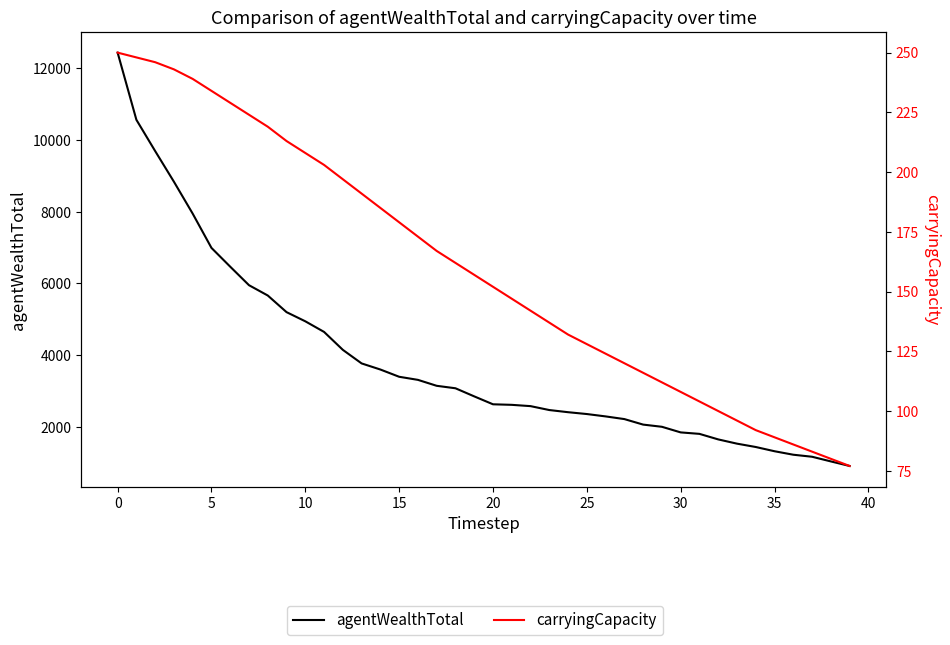

What is the total value across all series at 29?

2110.7